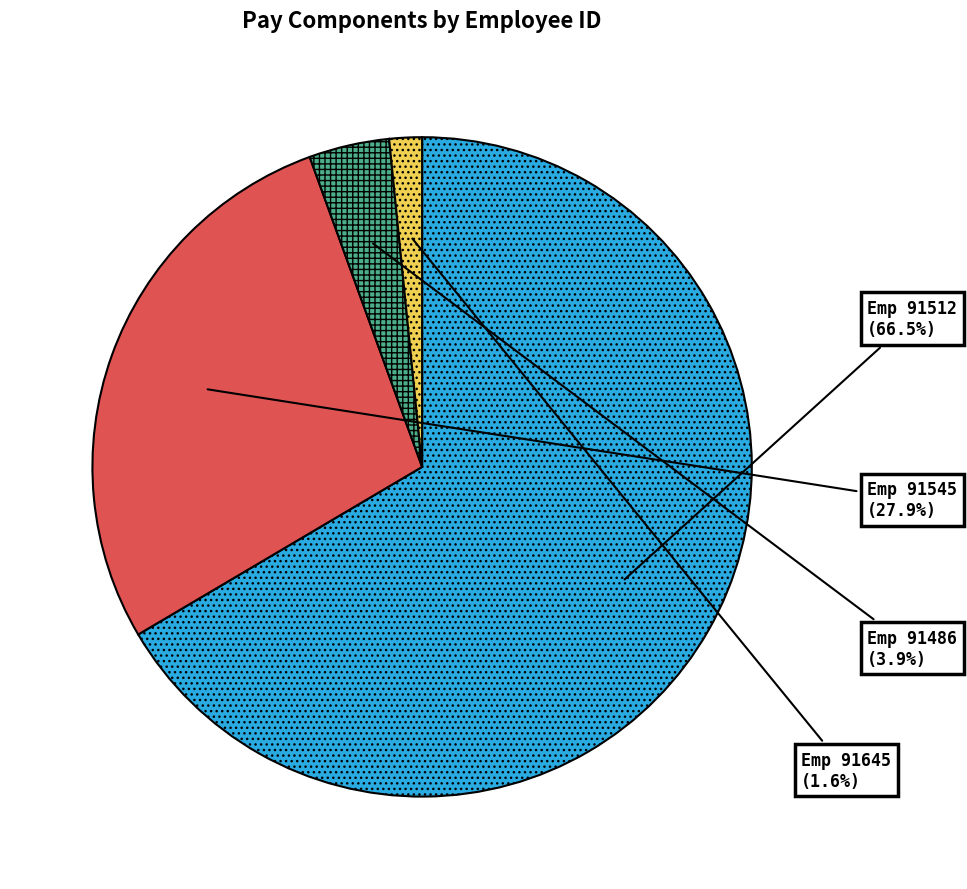

Is there a majority slice in this chart?

Yes